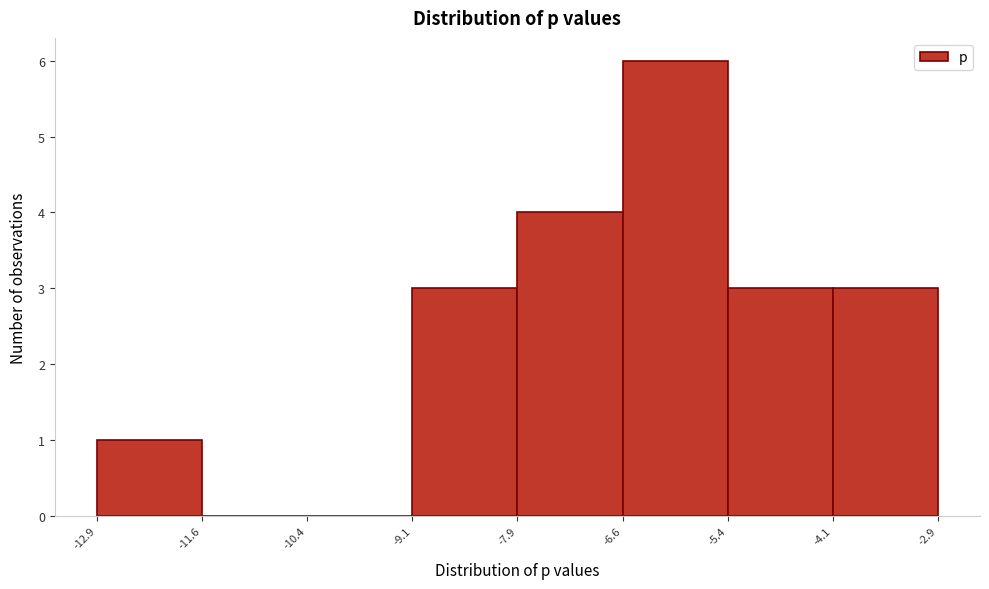

Over which range of the x-axis is the bar tallest?

-6.6 to -5.4